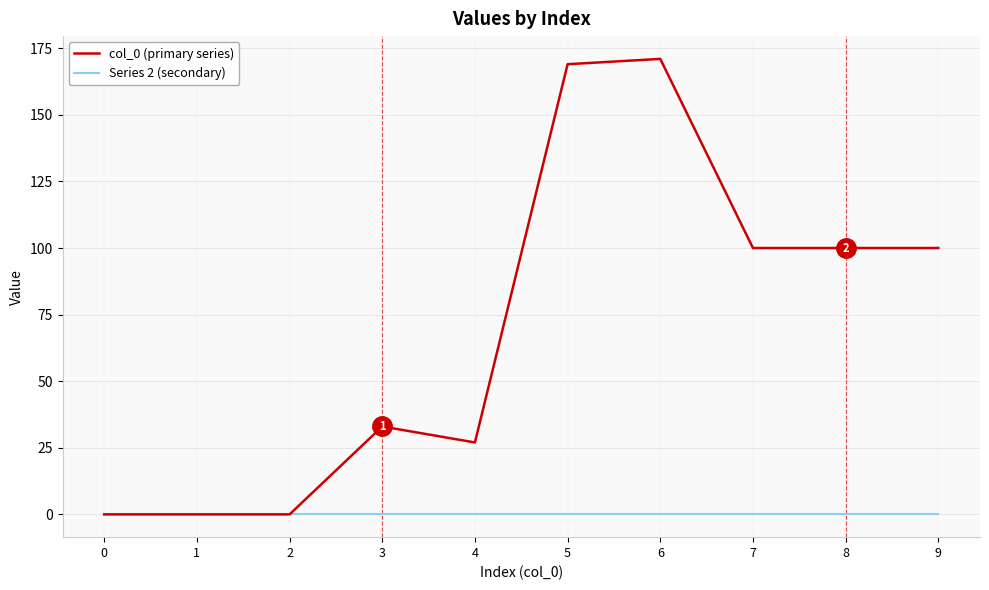

Reading left to right, list all the values displayed in this chart.

col_0 (primary series): 0=0	1=0	2=0	3=33	4=27	5=169	6=171	7=100	8=100	9=100
Series 2 (secondary): 0=0	1=0	2=0	3=0	4=0	5=0	6=0	7=0	8=0	9=0